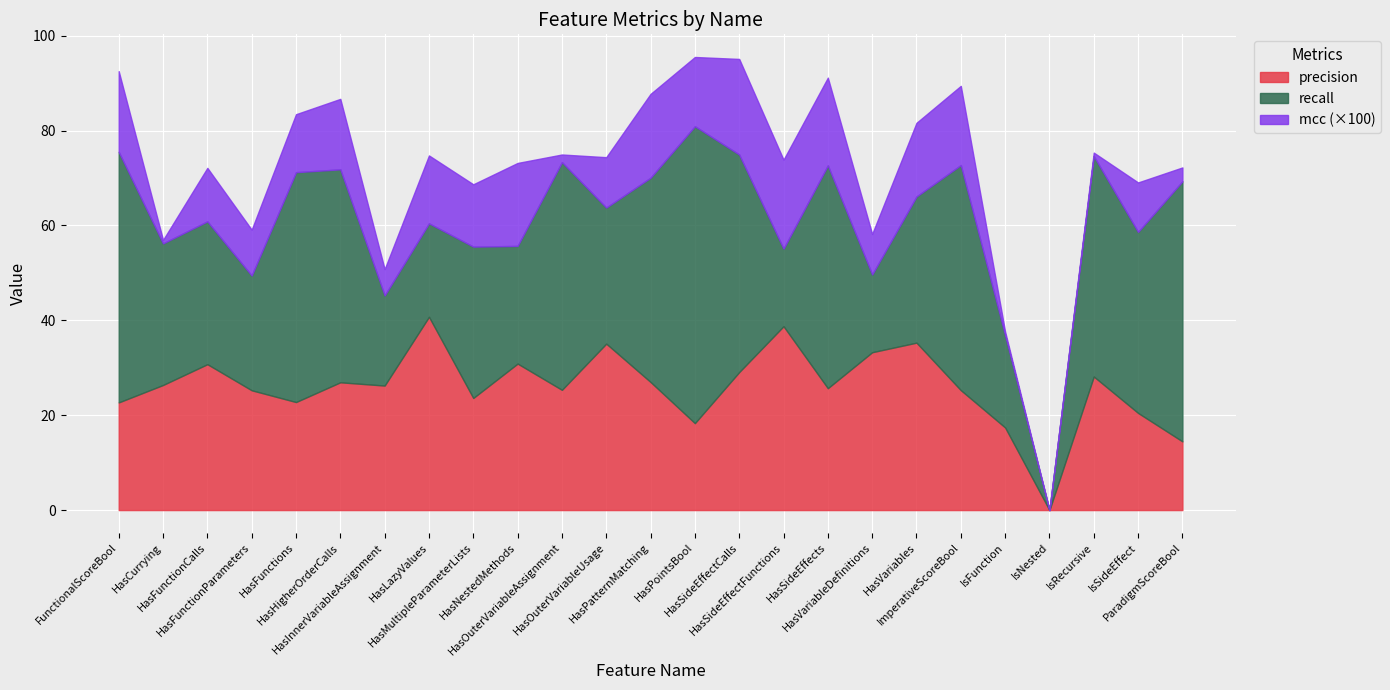

How many values in recall are above zero?

24